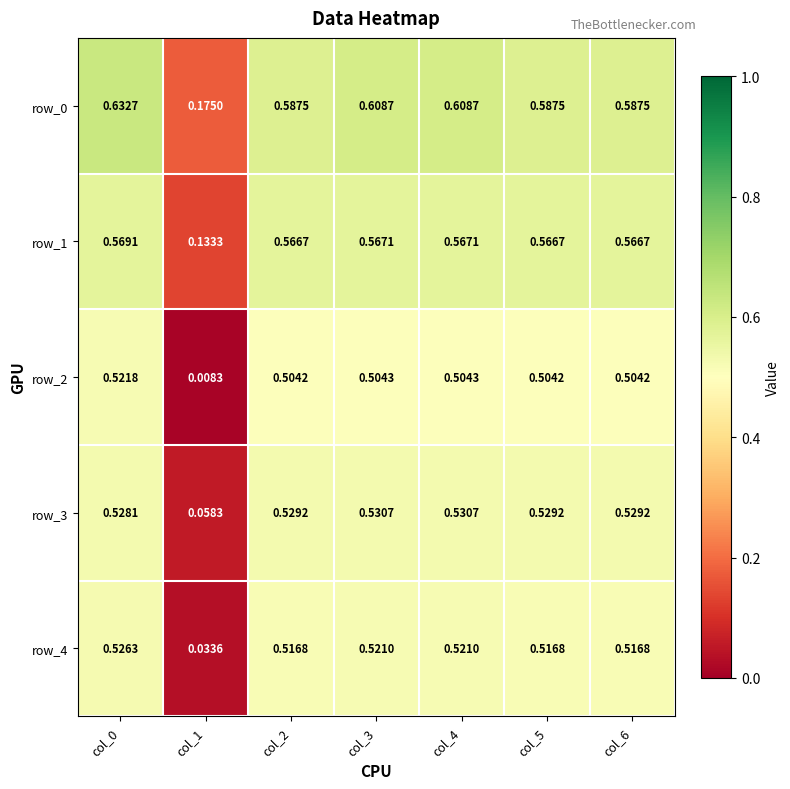

Which category has the lowest value across all series?

col_1